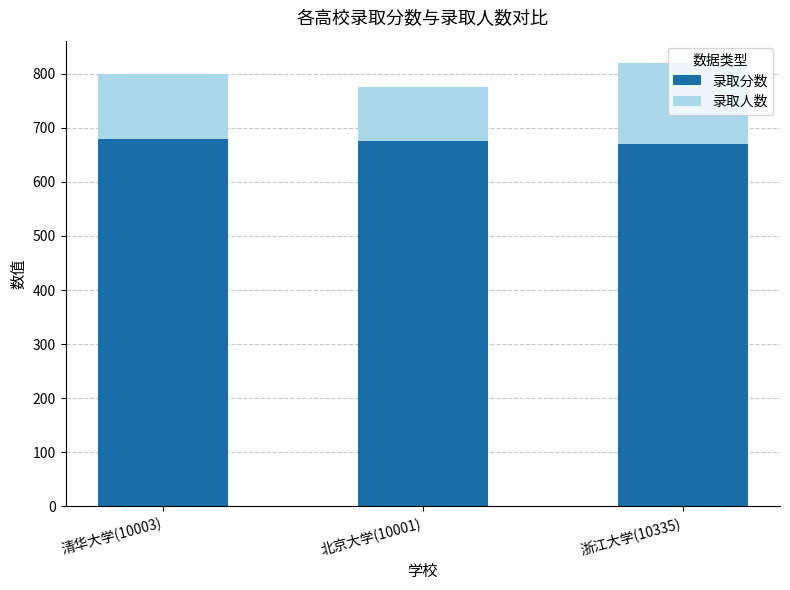

What is the total value across all series at 清华大学(10003)?

800